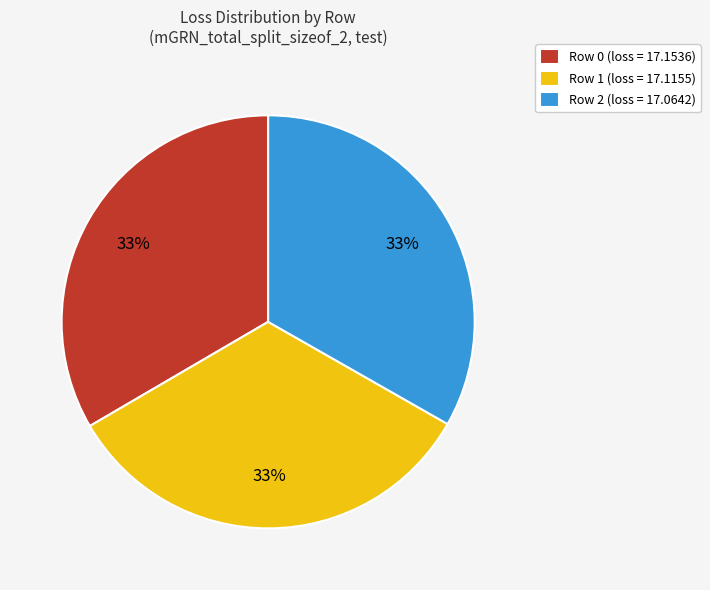

To the nearest percent, what is the combined percentage of Row 2 (loss = 17.0642) and Row 1 (loss = 17.1155)?

67%